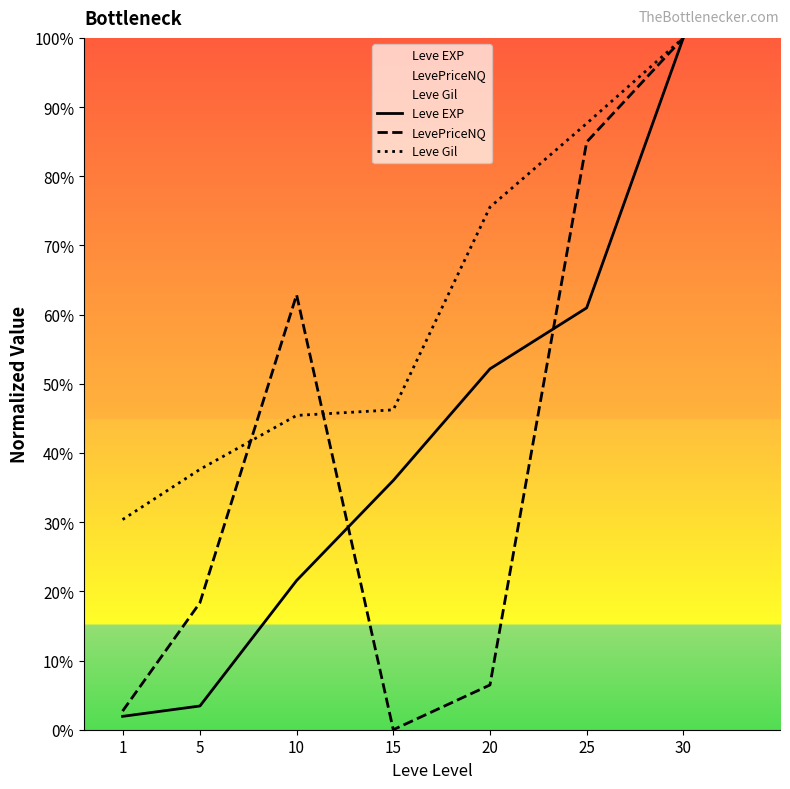

At how many categories does at least one series exceed 51?

4